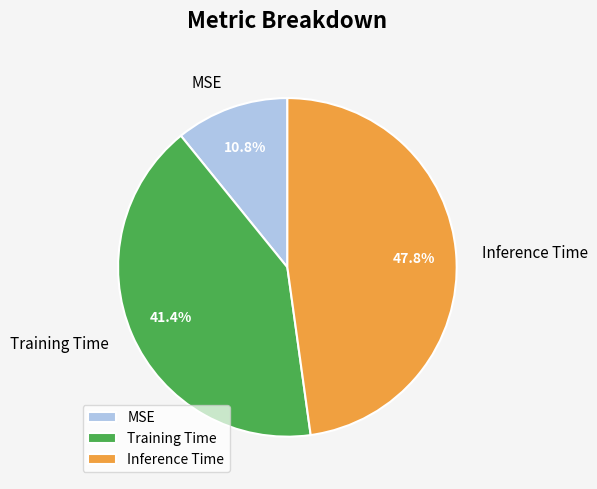

Is there a majority slice in this chart?

No